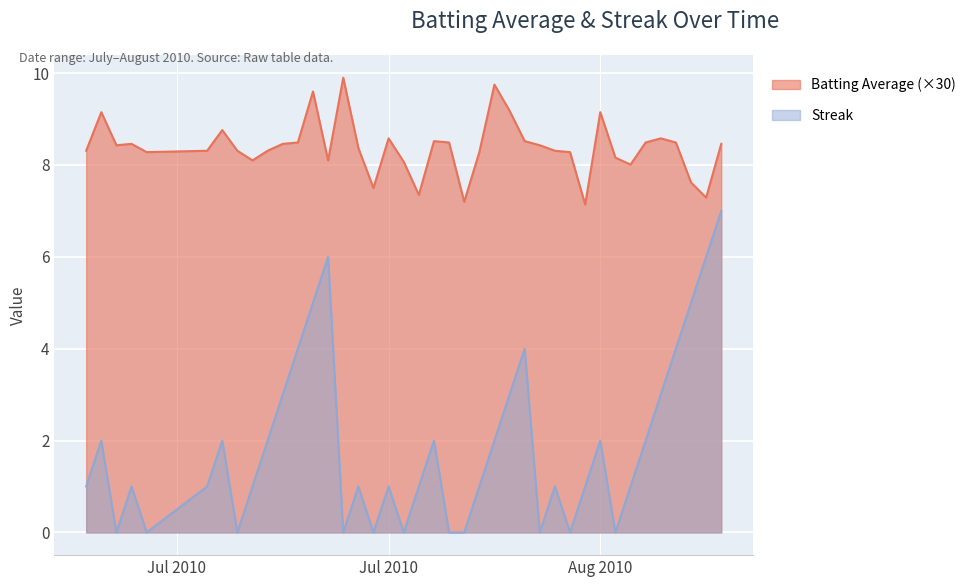

True or false: Streak and Batting Average cross at least once.

False